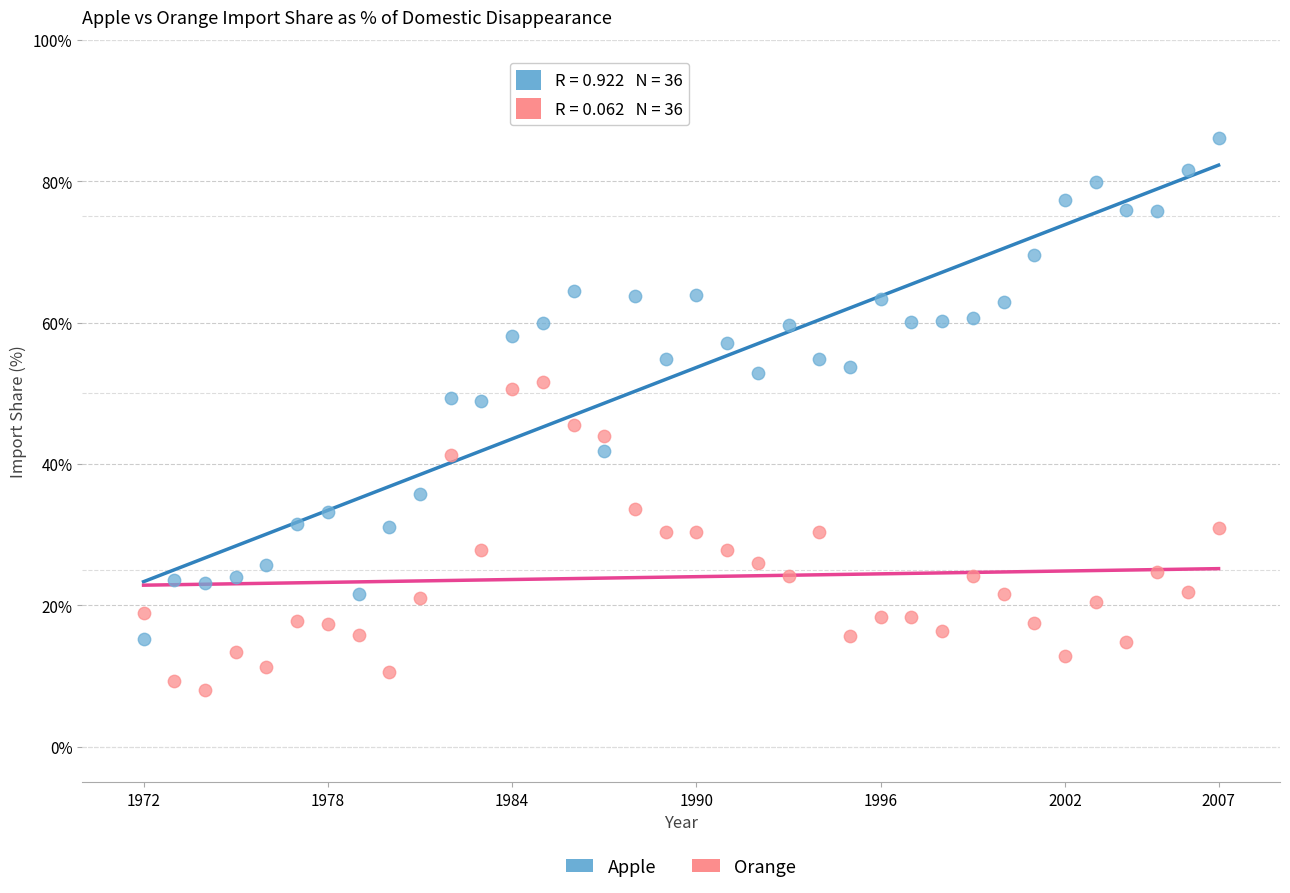

Across all data points, what is the range of X values (max minus min)?

35.0